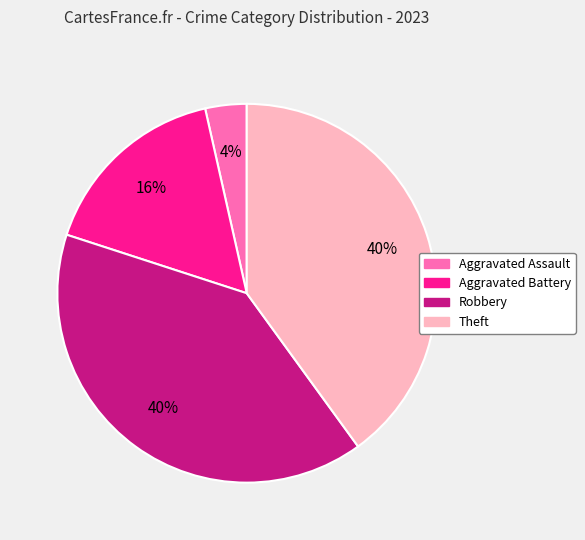

Which has a higher value, Aggravated Battery or Theft?

Theft